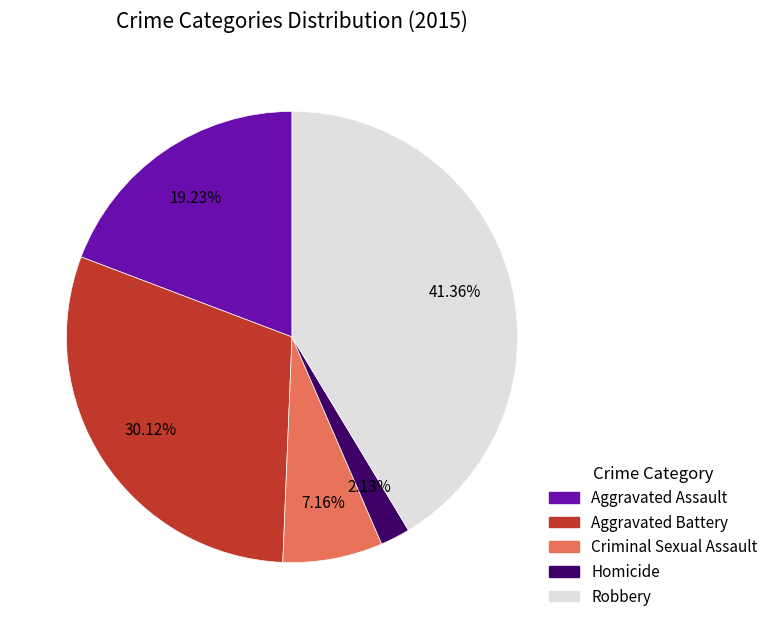

Which category has the smallest portion of the pie?

Homicide